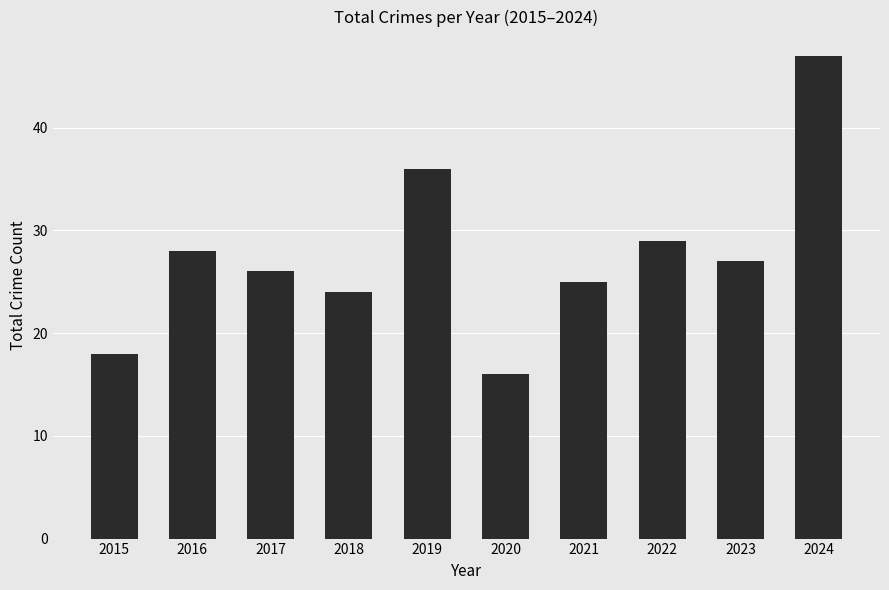

Reading left to right, extract all data points from this chart.

18	28	26	24	36	16	25	29	27	47